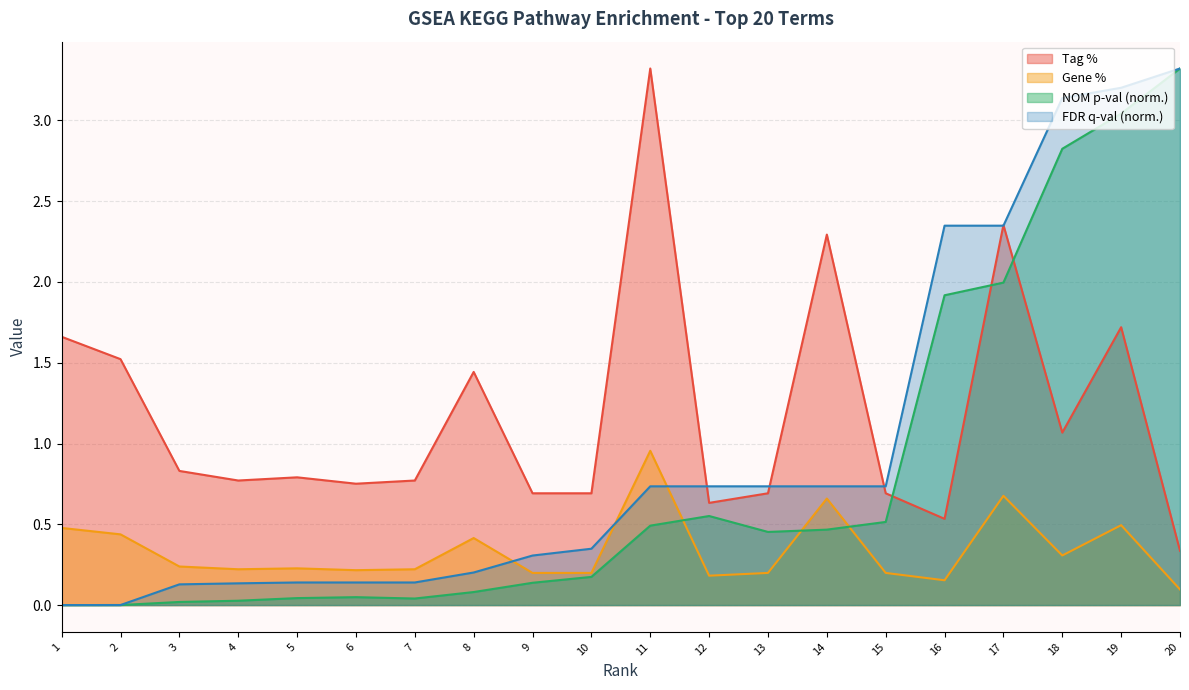

Which series has the widest spread of values?

NOM p-val